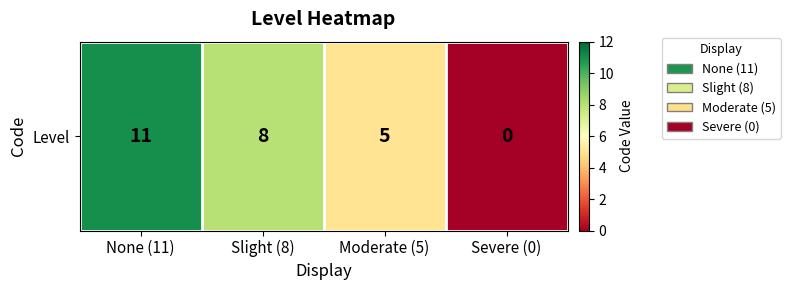

What is the maximum value shown in the chart?

11